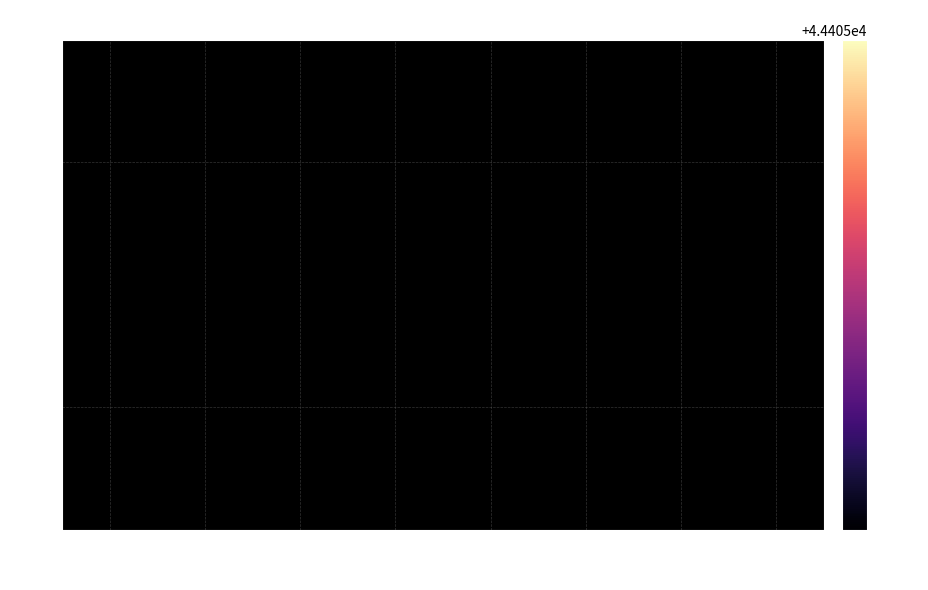

List the series in order of their peak value, lowest first.

29, 30